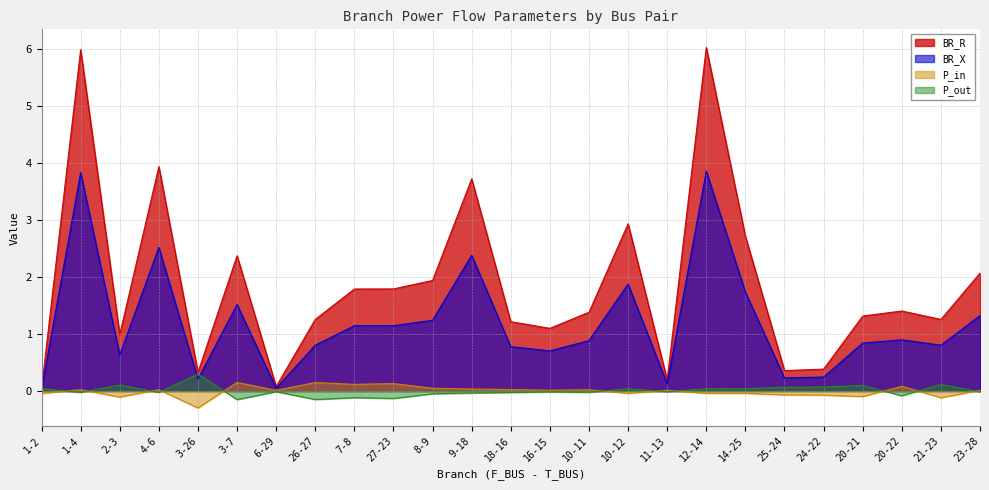

Which series has the widest spread of values?

BR_R